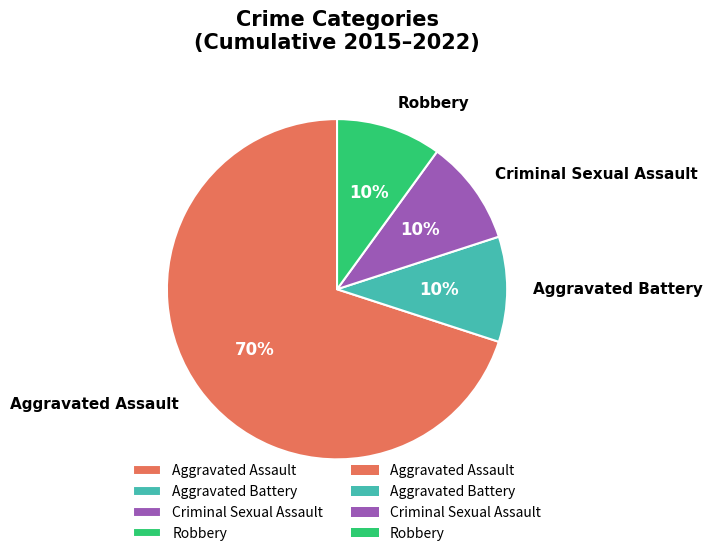

To the nearest percent, what is the difference between the largest and smallest slice percentages?

60%